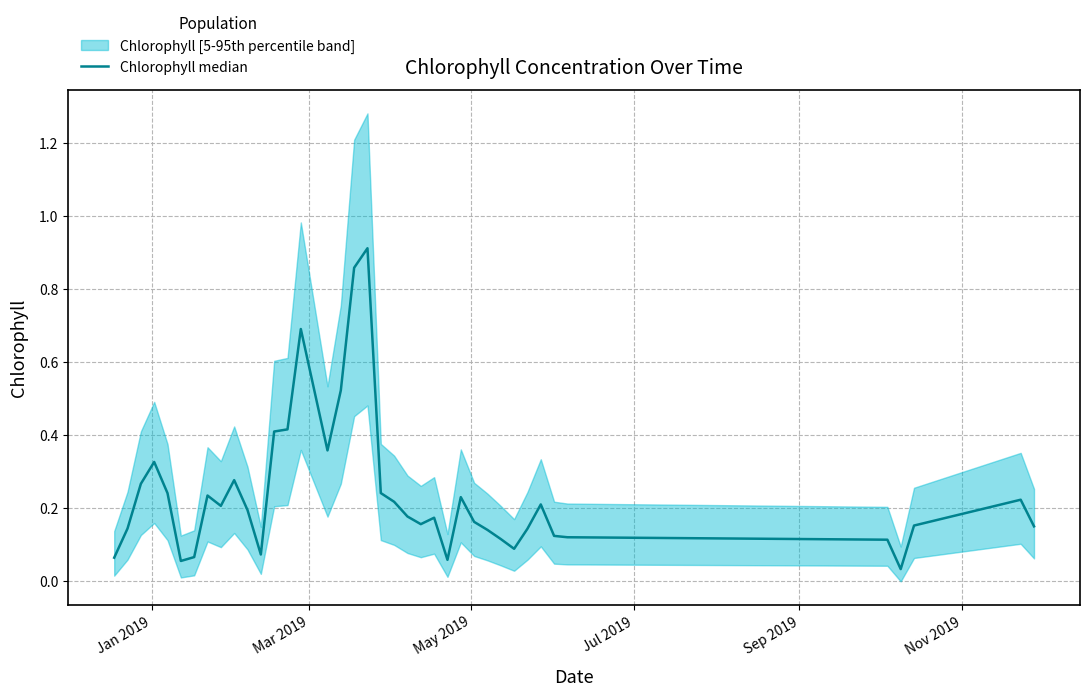

Reading left to right, list all the values displayed in this chart.

0.1	0.1	0.3	0.3	0.2	0.1	0.1	0.2	0.2	0.3	0.2	0.1	0.4	0.4	0.7	0.4	0.5	0.9	0.9	0.2	0.2	0.2	0.2	0.2	0.1	0.2	0.2	0.1	0.1	0.1	0.1	0.2	0.1	0.1	0.1	0.1	0.0	0.2	0.2	0.2